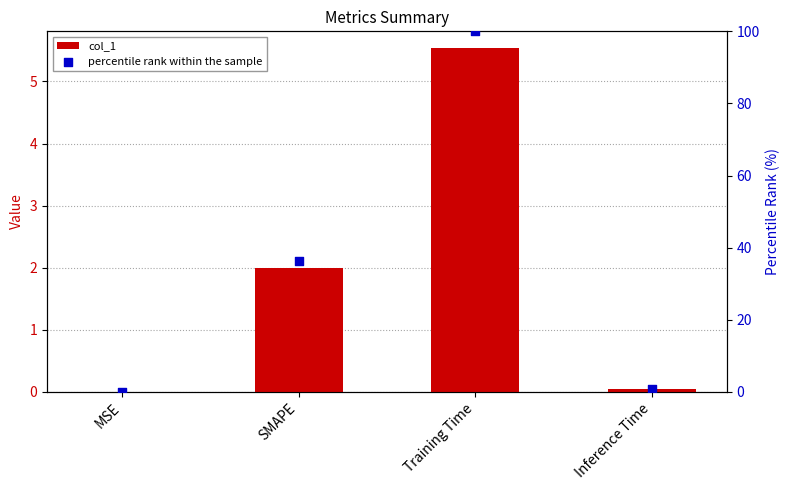

Which series has the widest spread of Y values?

percentile rank within the sample